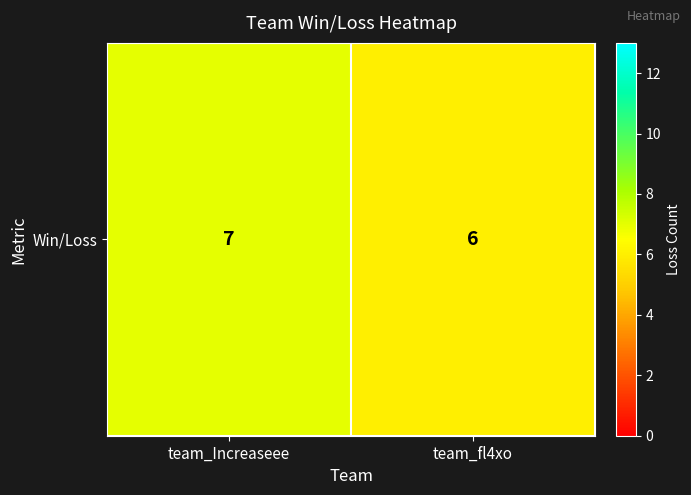

Count the number of categories in the chart.

2